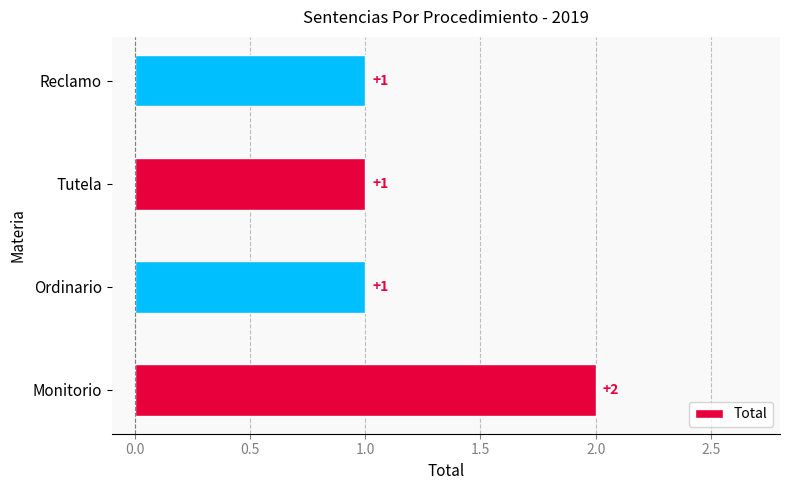

Between Reclamo and Monitorio, which is larger?

Monitorio